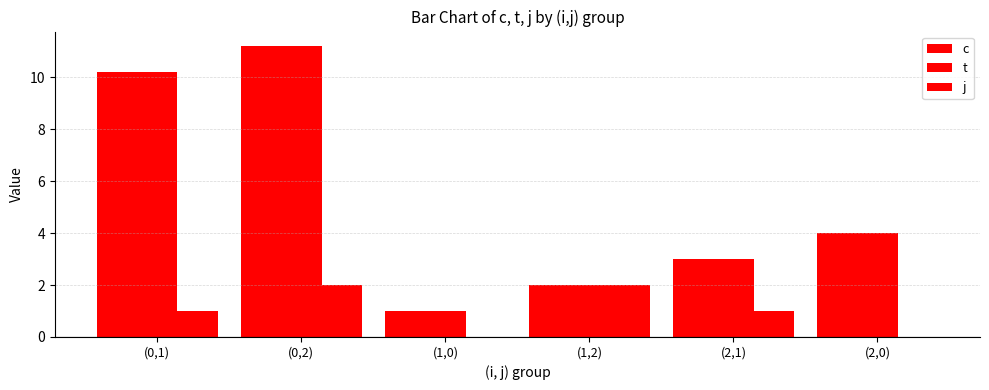

Count the number of categories in the chart.

6